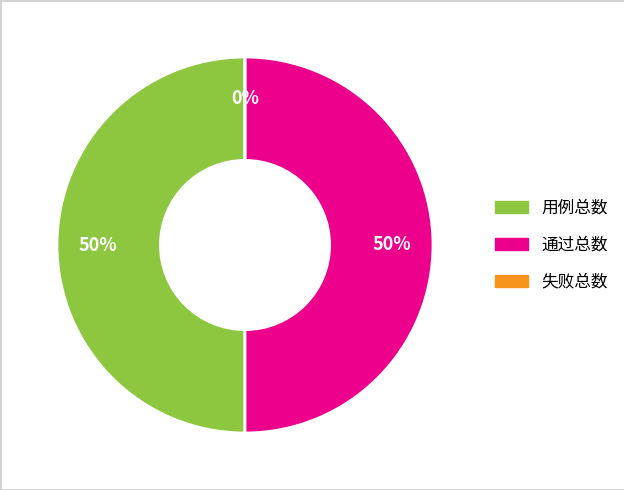

Is there any slice that represents more than half of the pie?

No